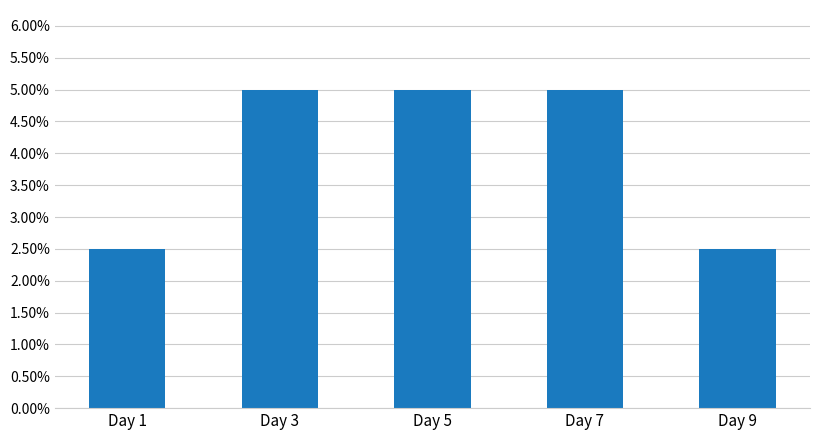

Reading left to right, what are all the values shown in this chart?

Day 1=0.0	Day 3=0.1	Day 5=0.1	Day 7=0.1	Day 9=0.0